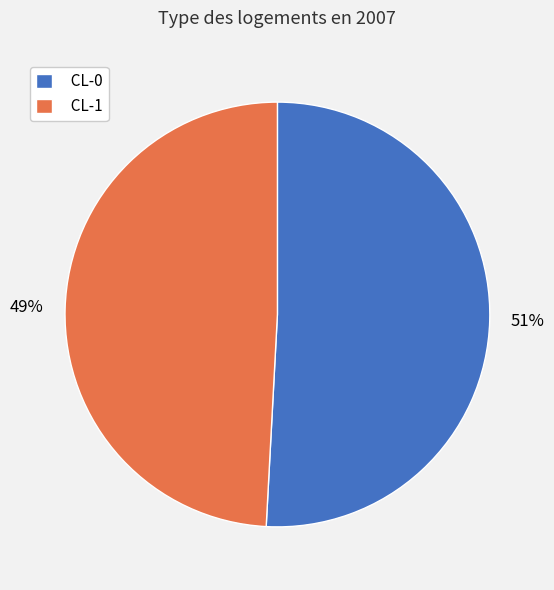

What is the largest slice in the pie chart?

CL-0